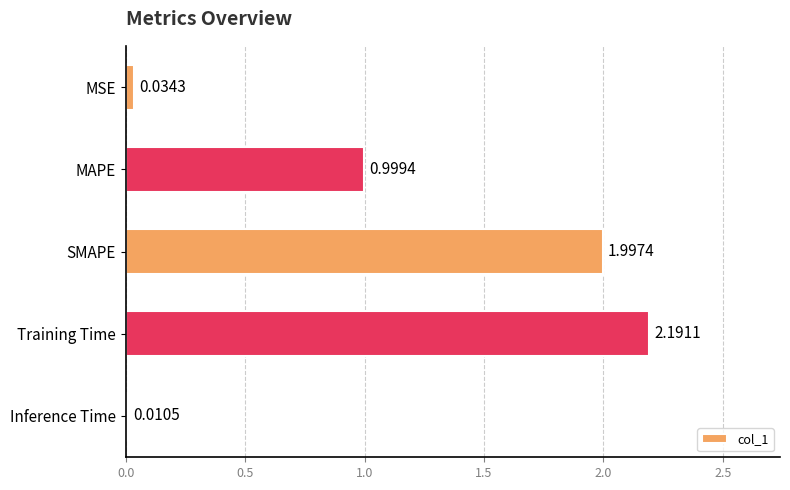

What is the difference between the values at MAPE and Inference Time?

1.0